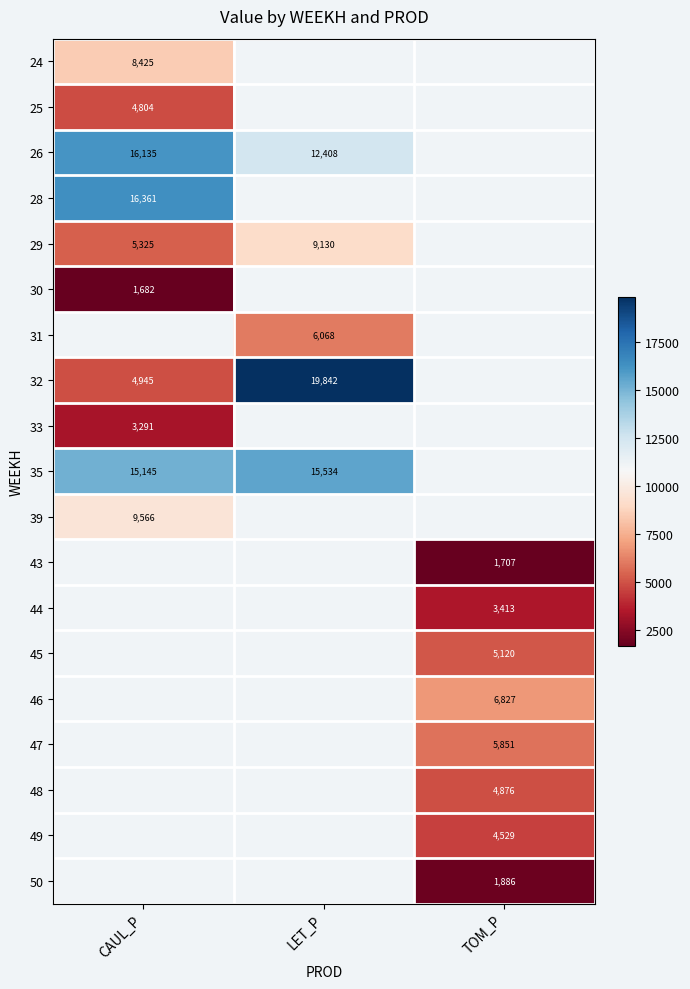

The value of 28 at CAUL_P is 16360.5. True or false?

True